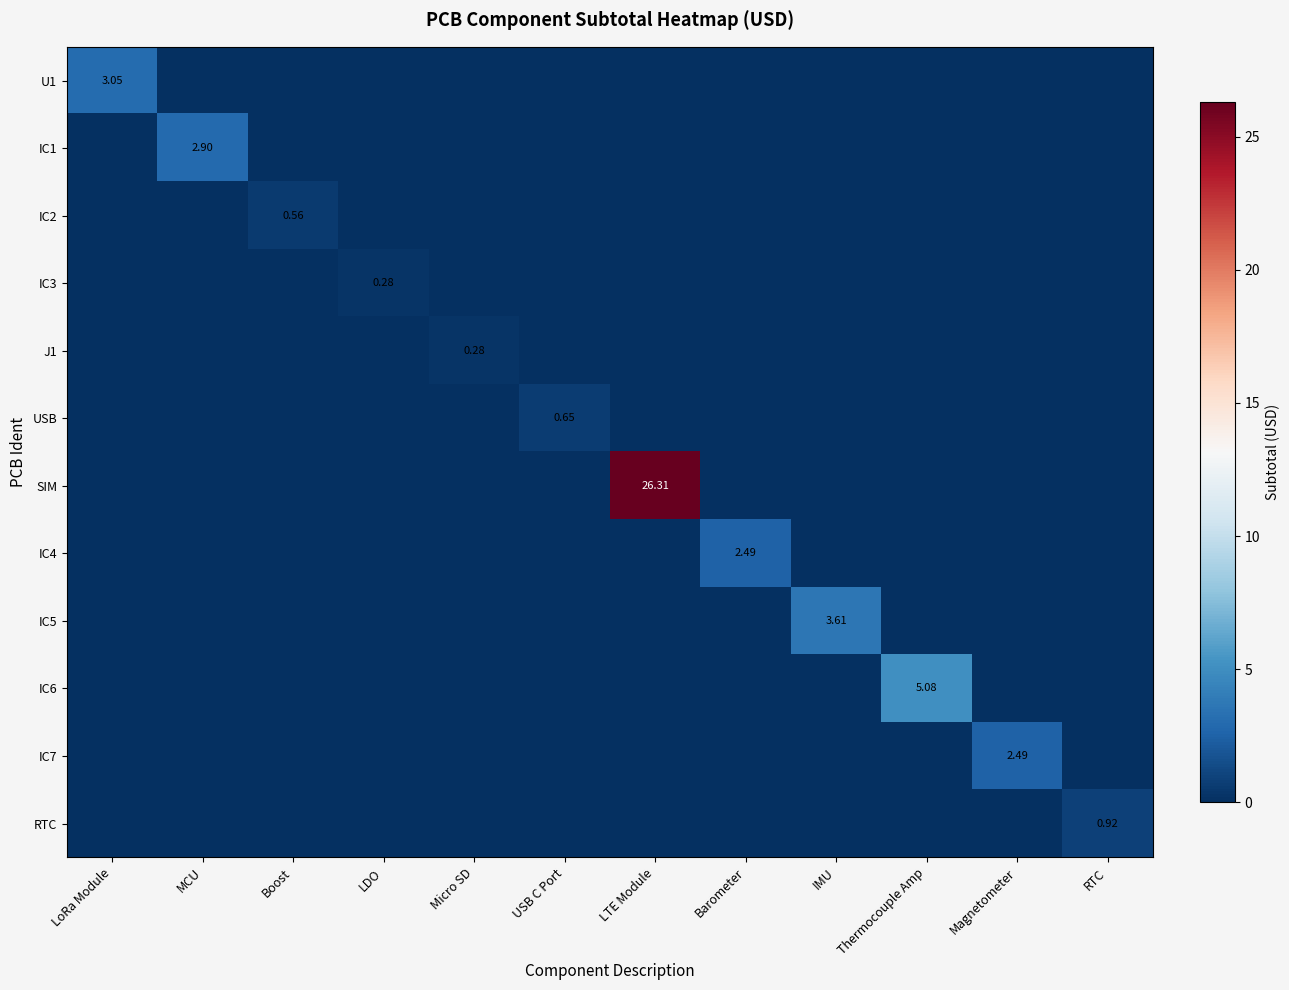

How many USB values are between 0 and 1?

12